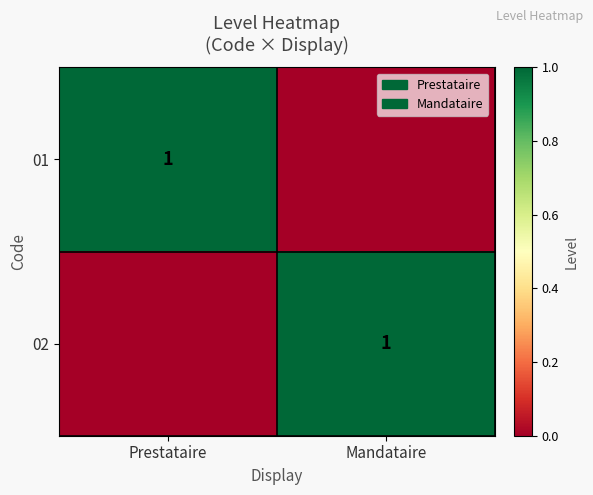

The 02 series shows 2 at Mandataire. True or false?

False